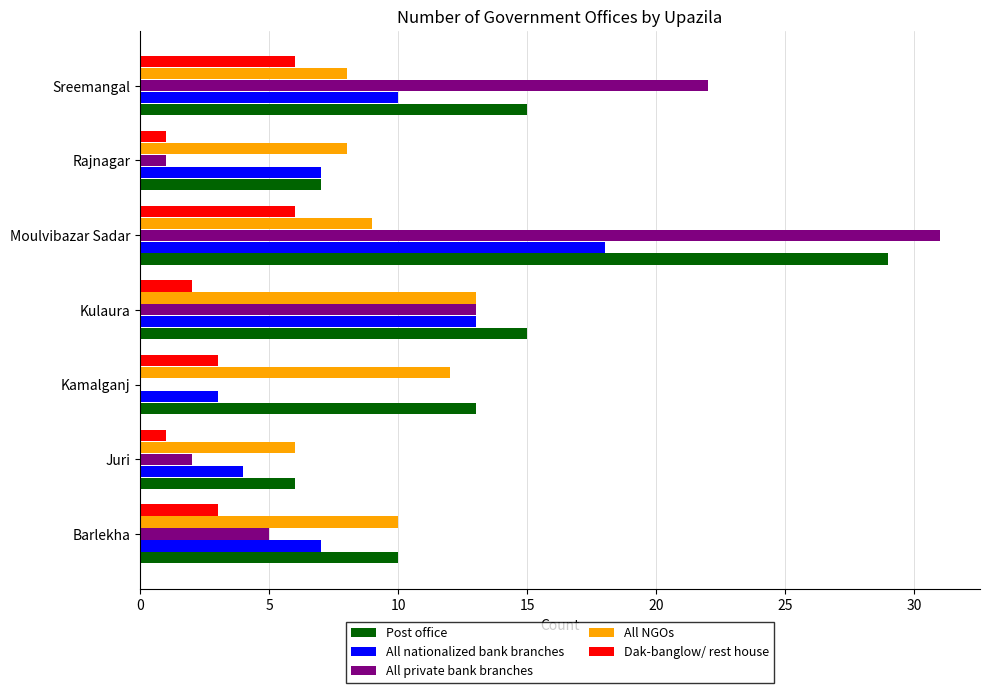

What is the sum of the Post office values at Moulvibazar Sadar and Barlekha?

39